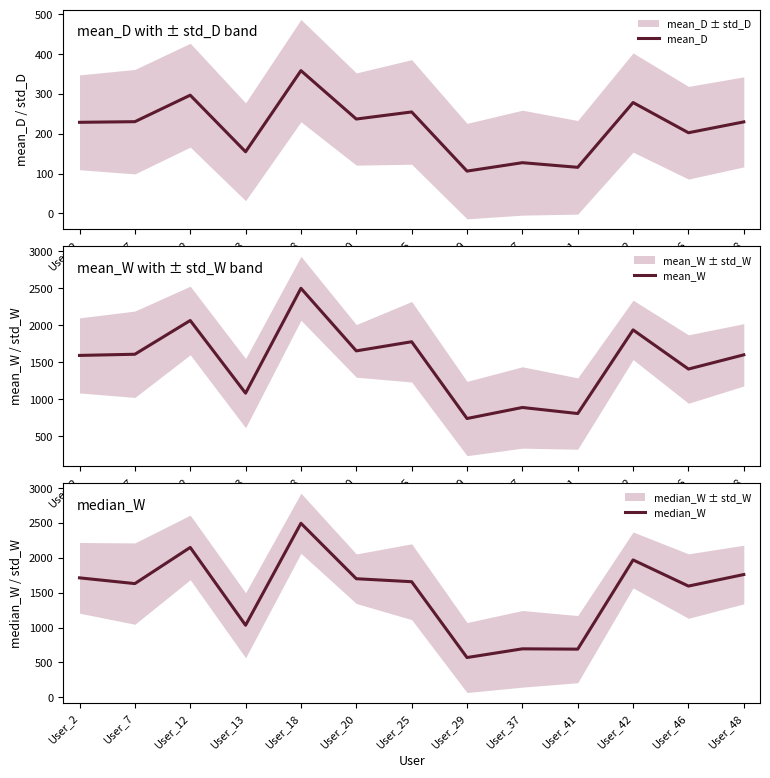

How many lines are shown in the chart?

3